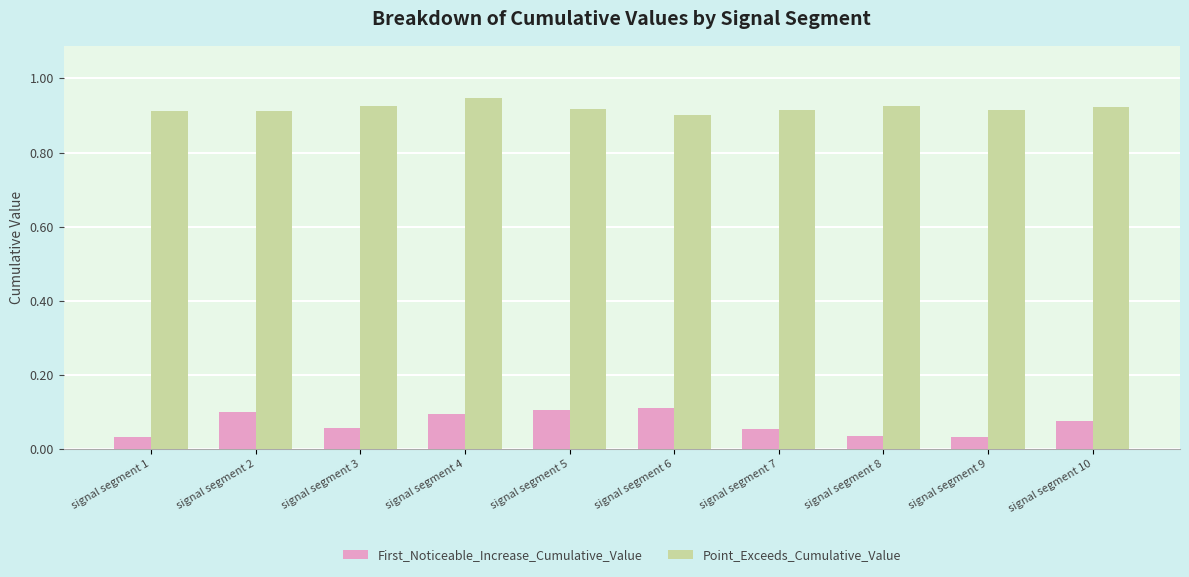

Rank the series by their maximum value, from lowest to highest.

First_Noticeable_Increase_Cumulative_Value, Point_Exceeds_Cumulative_Value